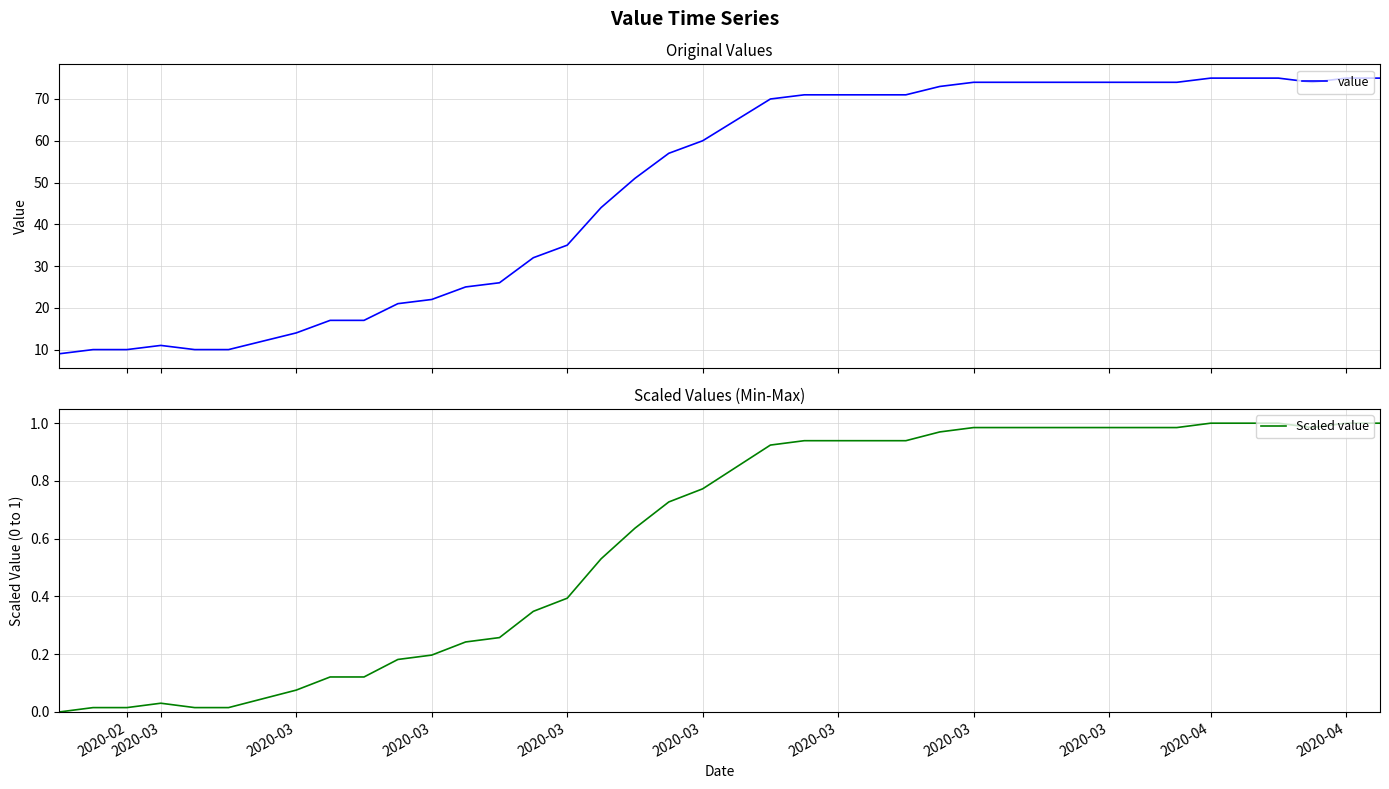

Is the value of Scaled value at 12 greater than the value of value at 15?

No